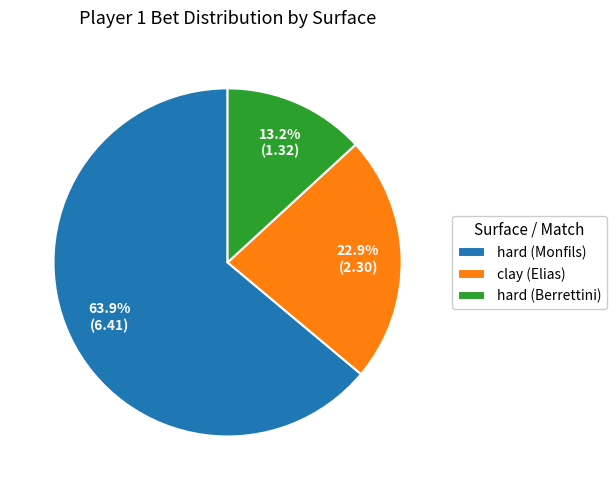

Combined, what portion of the pie is clay (Elias) and hard (Berrettini)?

36.1%